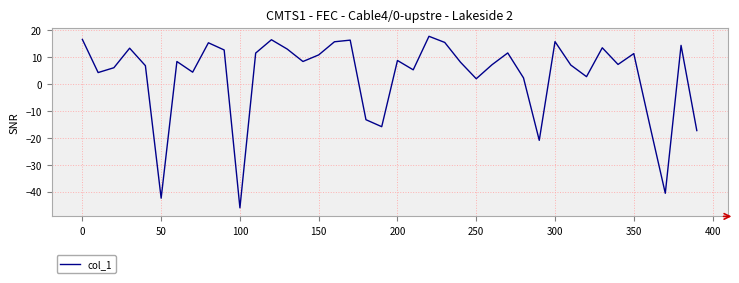

What is the difference between the second highest and minimum values?

62.6